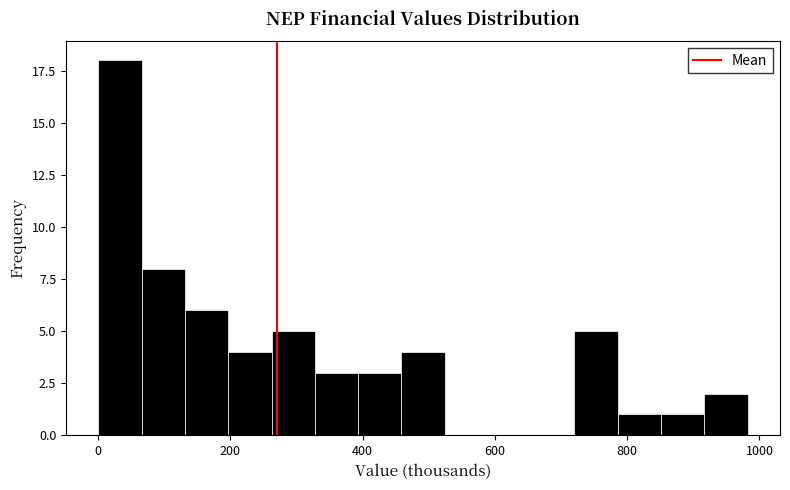

Around what value on the x-axis is the tallest bar? Give the approximate position of its centre, as read against the axis.

40